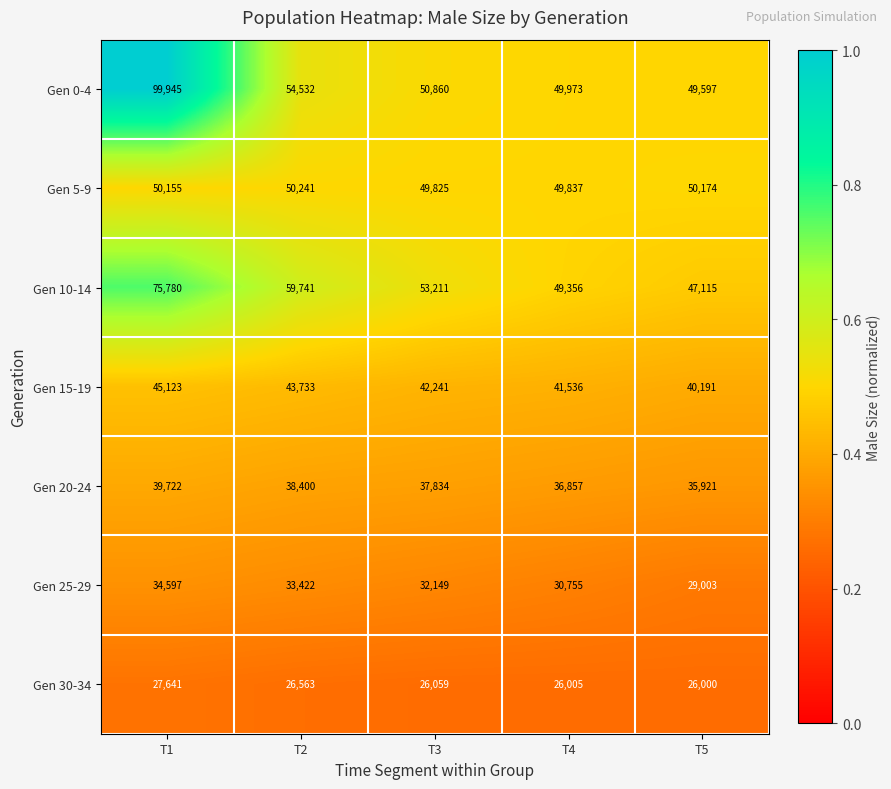

Which series has the largest range (max minus min)?

Gen 0-4